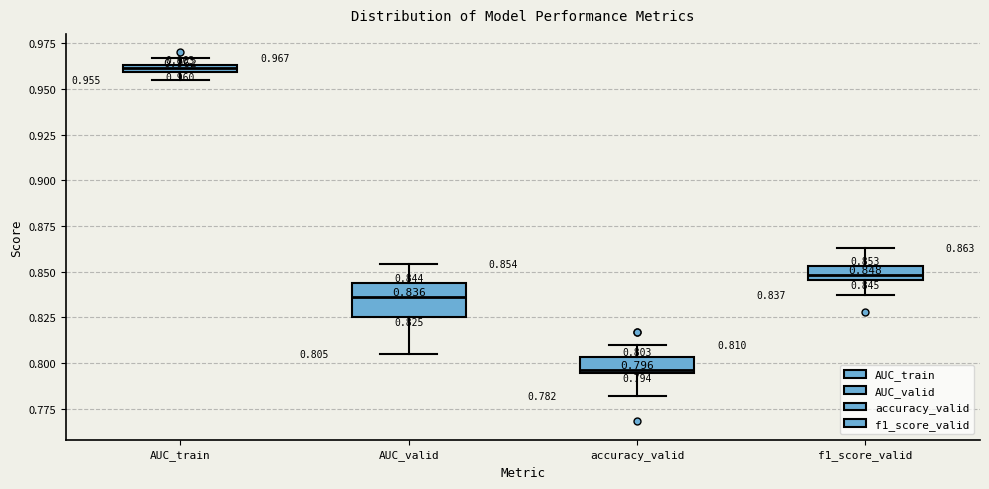

Which box's median line is the highest?

AUC_train